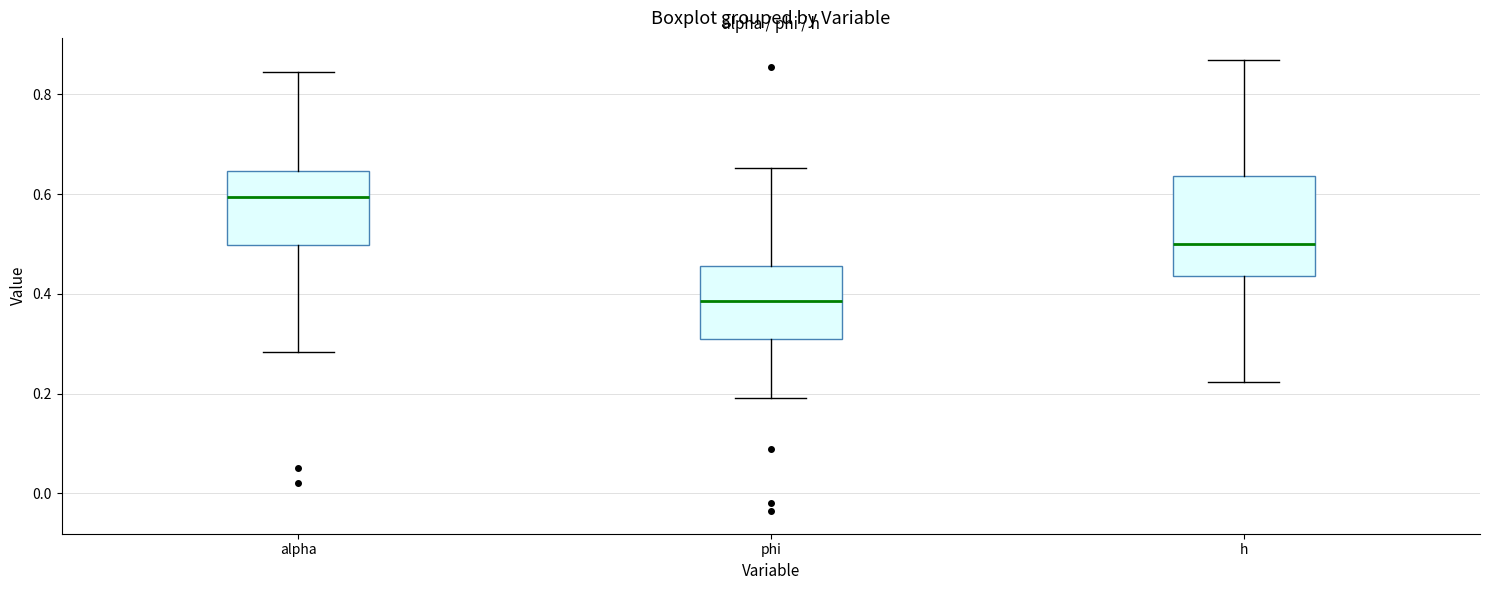

Which box has the lowest median line?

phi